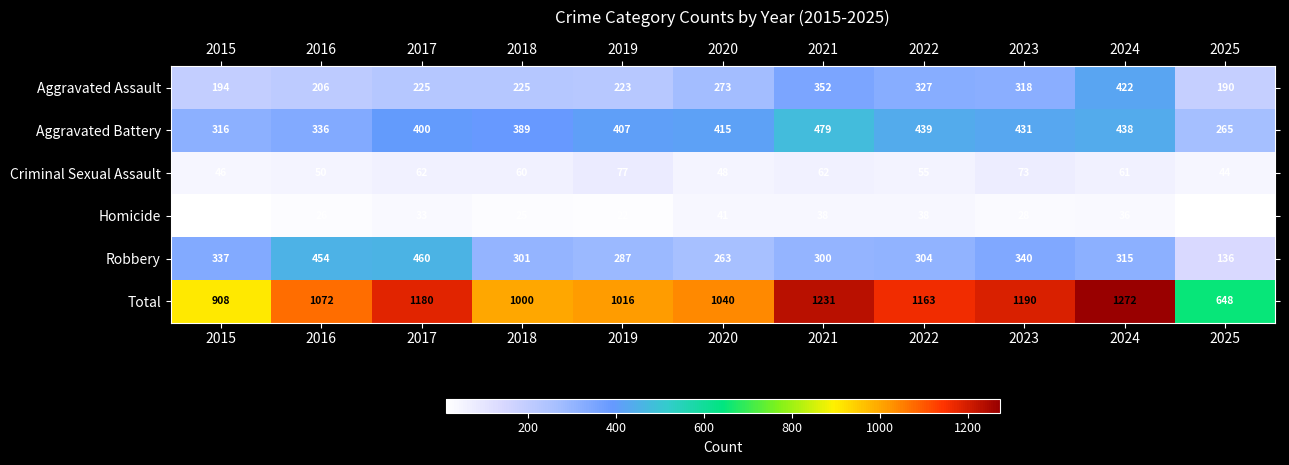

Between 2018 and 2022, which series saw the biggest shift?

Total